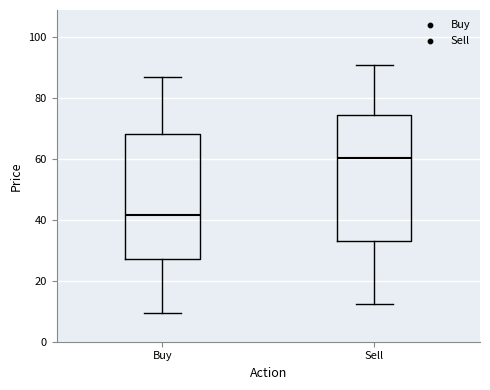

Reading left to right, read every box against the y-axis: the position of its median line, the range the box covers, and the ends of its whiskers. The values are not printed on the chart, so give them approximately, as read against the axis.

Buy: median 42, box 28 to 68, whiskers 10 to 88
Sell: median 60, box 34 to 74, whiskers 12 to 90